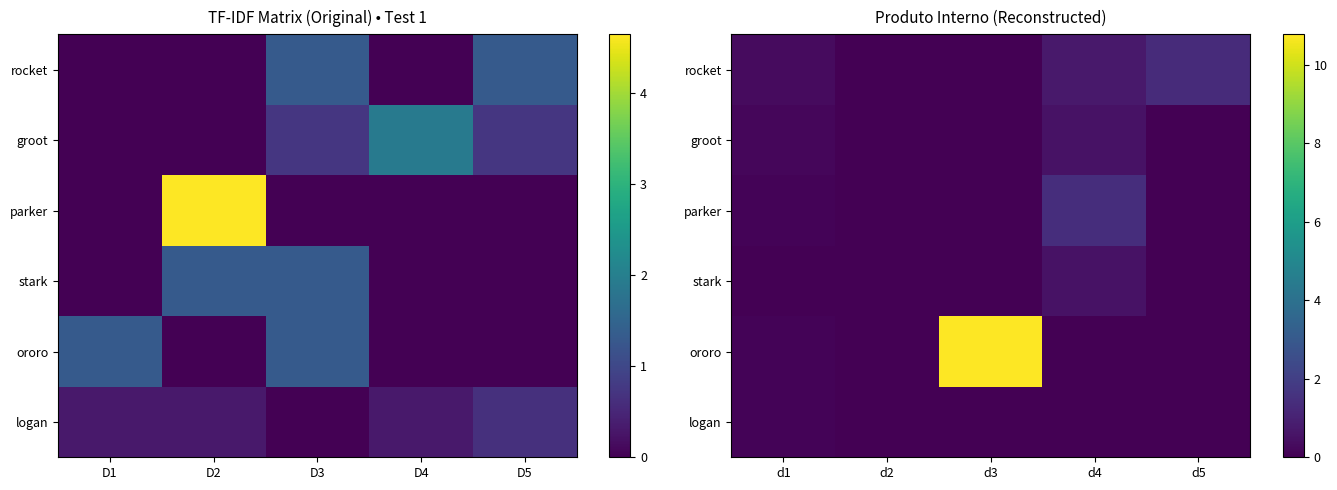

At which category does the chart reach its minimum across all series?

d2